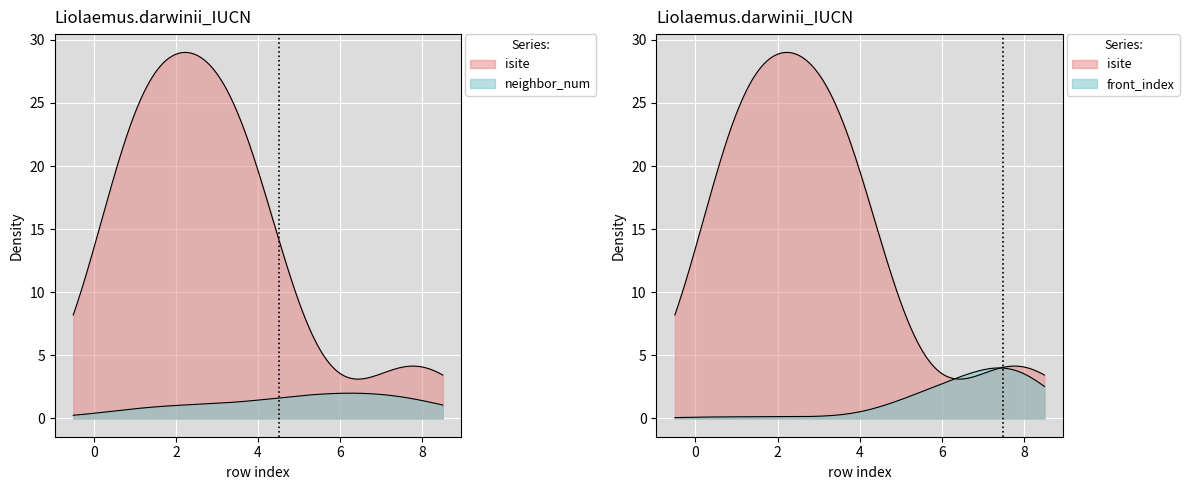

True or false: row_index has more than 1 points higher than both neighbors.

False